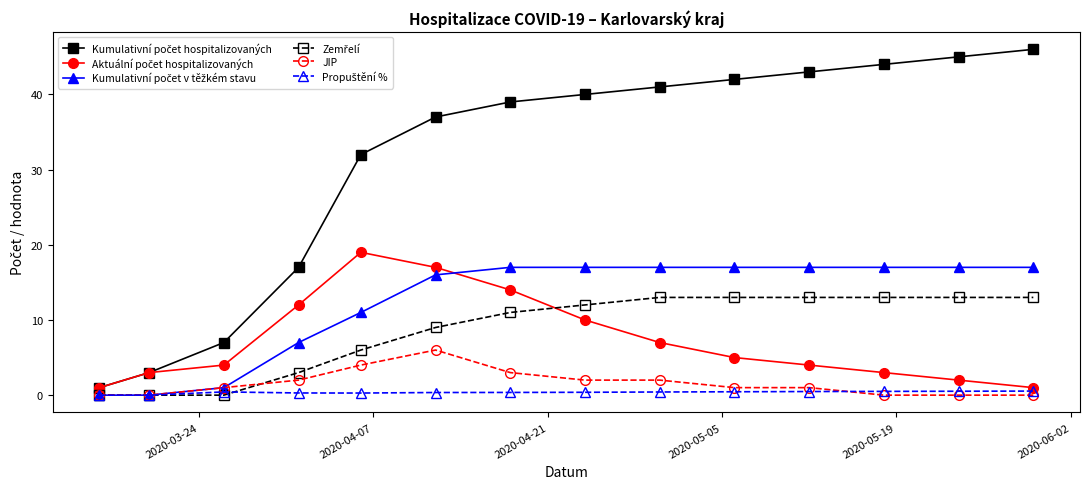

At how many categories does at least one series exceed 34?

9